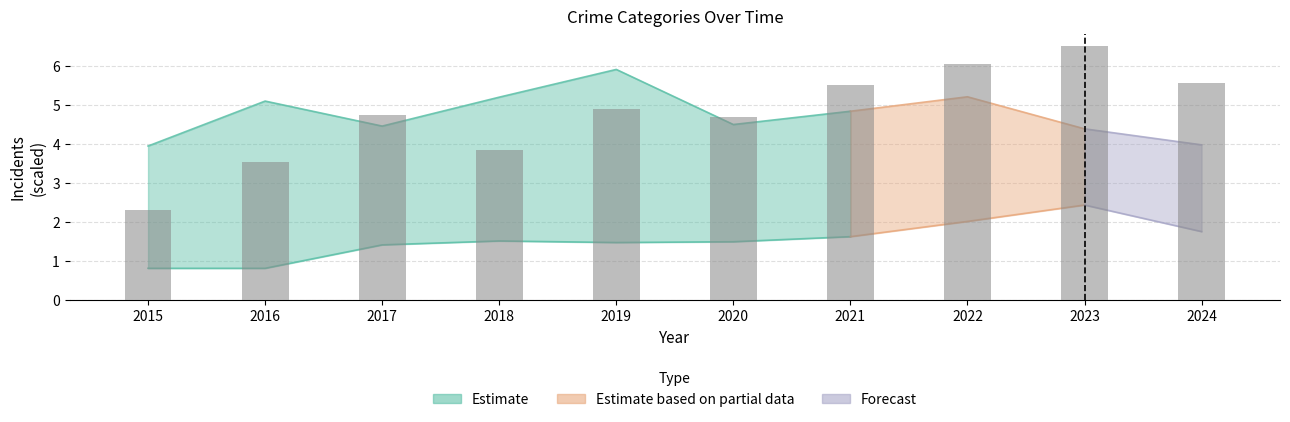

What is the difference between the maximum and minimum values?

4.2